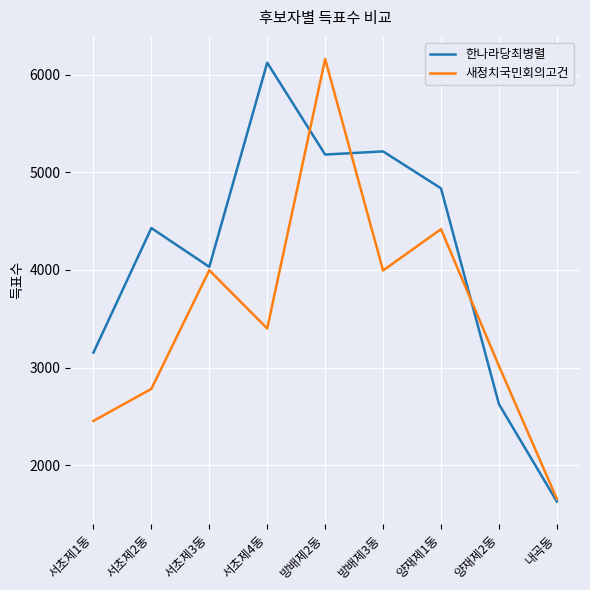

What position from the left is 내곡동?

9